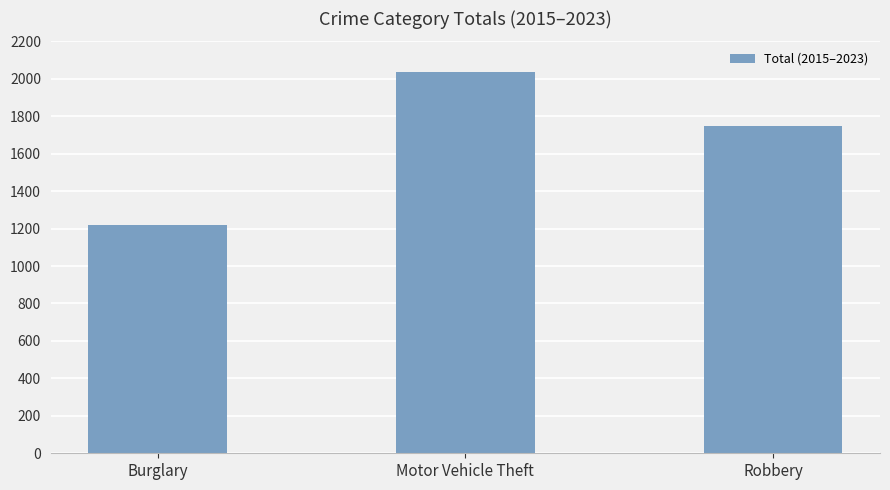

Approximately how many times larger is the value at Motor Vehicle Theft compared to Burglary?

1.7